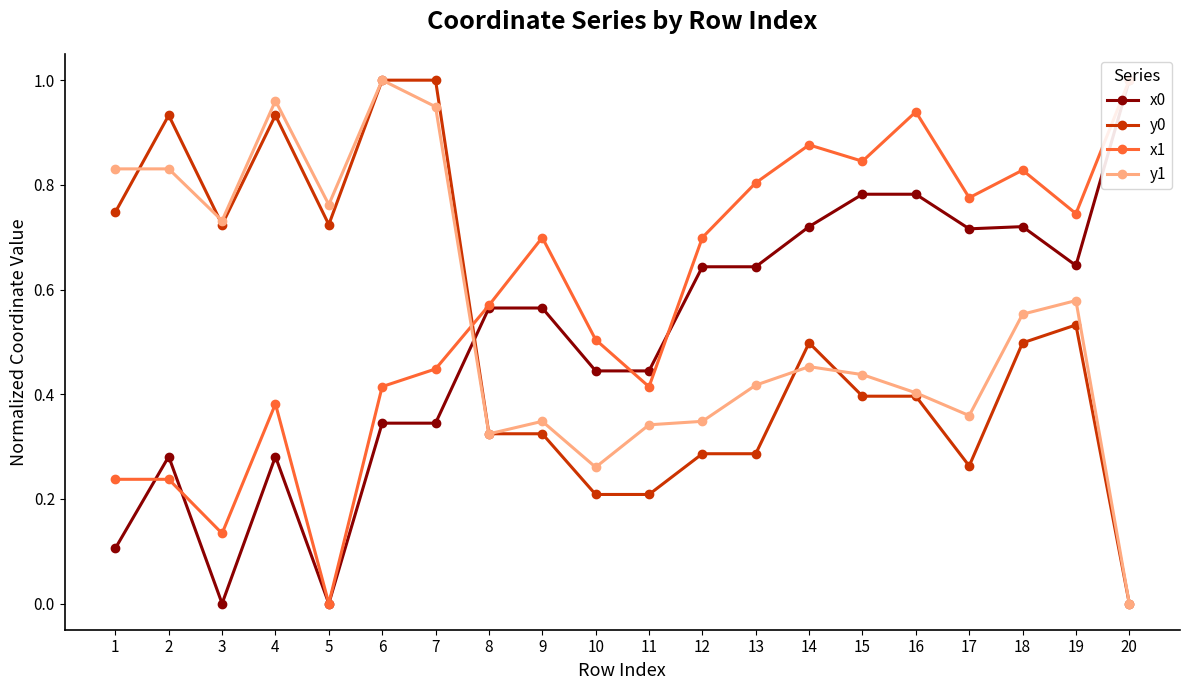

Which category has the lowest value across all series?

3